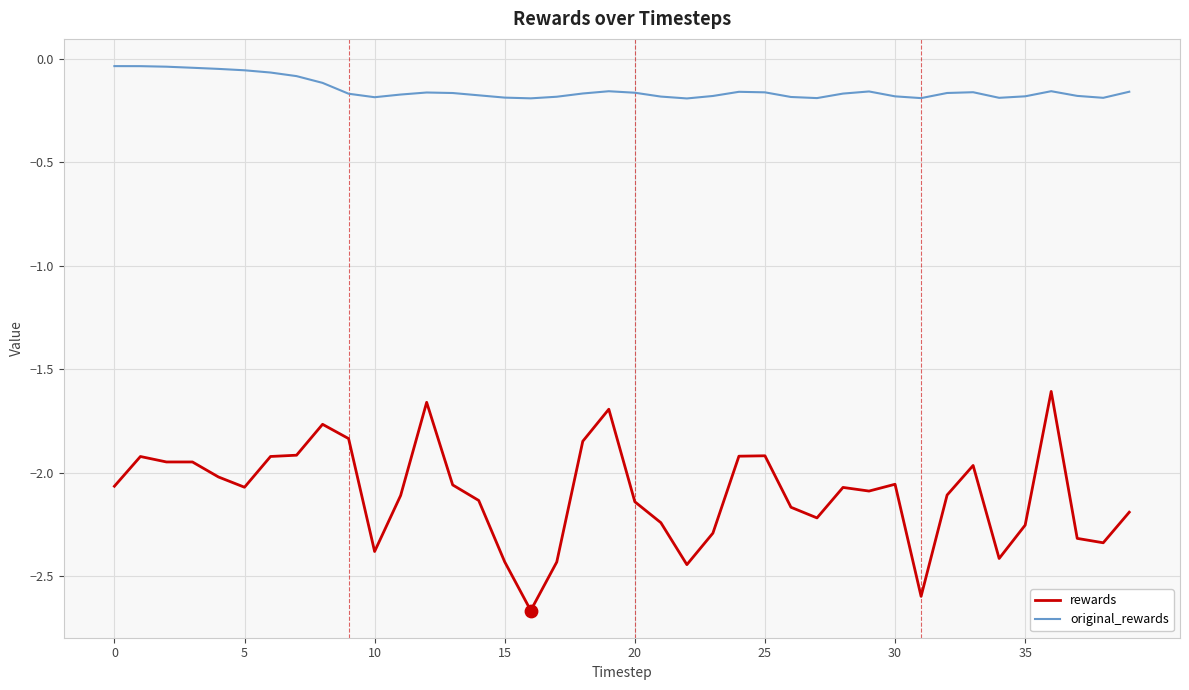

True or false: rewards and original_rewards intersect in this chart.

False